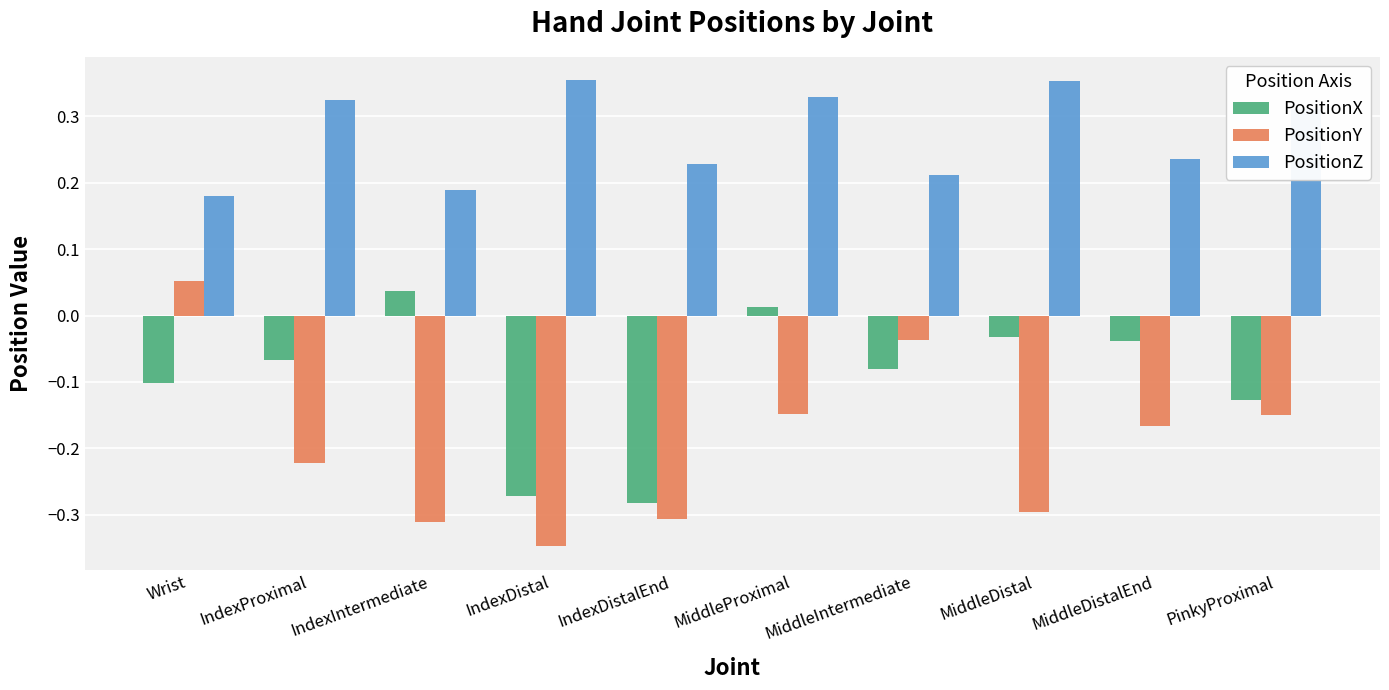

Rank the series by their average value, from lowest to highest.

PositionY, PositionX, PositionZ